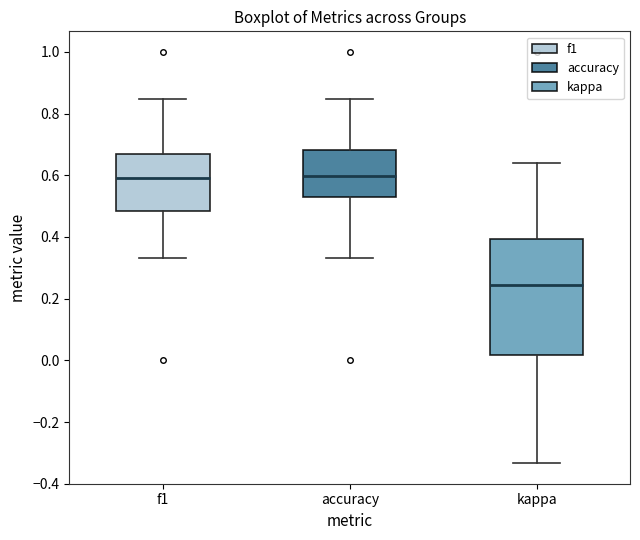

Reading left to right, read every box against the y-axis: the position of its median line, the range the box covers, and the ends of its whiskers. The values are not printed on the chart, so give them approximately, as read against the axis.

f1: median 0.60, box 0.48 to 0.66, whiskers 0.34 to 0.84
accuracy: median 0.60, box 0.52 to 0.68, whiskers 0.34 to 0.84
kappa: median 0.24, box 0.02 to 0.40, whiskers -0.34 to 0.64